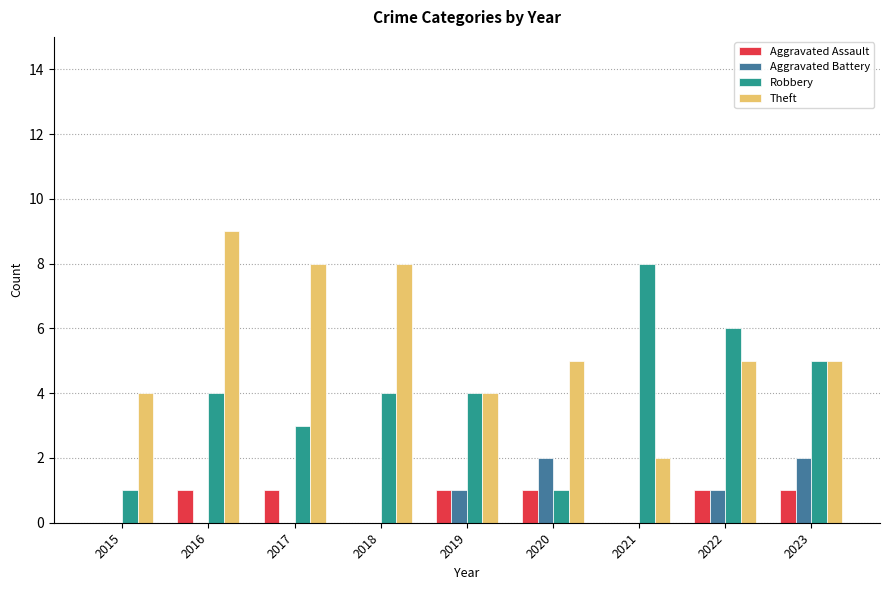

Reading left to right, list all the values displayed in this chart.

Aggravated Assault: 2015=0	2016=1	2017=1	2018=0	2019=1	2020=1	2021=0	2022=1	2023=1
Aggravated Battery: 2015=0	2016=0	2017=0	2018=0	2019=1	2020=2	2021=0	2022=1	2023=2
Robbery: 2015=1	2016=4	2017=3	2018=4	2019=4	2020=1	2021=8	2022=6	2023=5
Theft: 2015=4	2016=9	2017=8	2018=8	2019=4	2020=5	2021=2	2022=5	2023=5